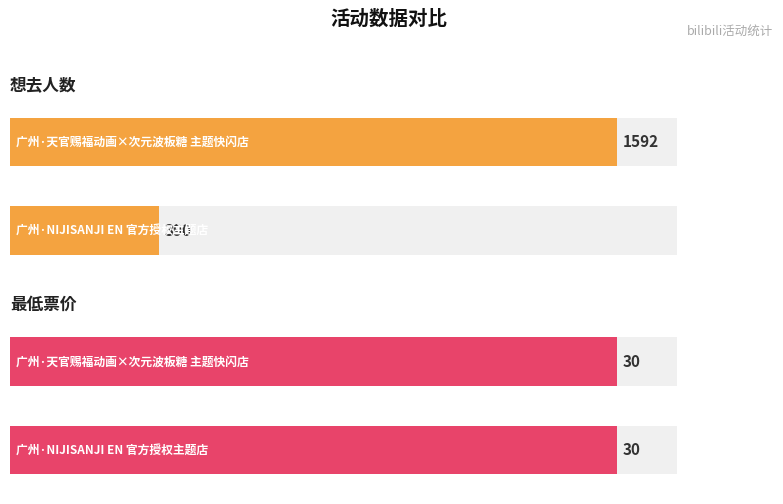

The value of 最低票价 at 广州·天官赐福动画×次元波板糖 主题快闪店 is 9. True or false?

False